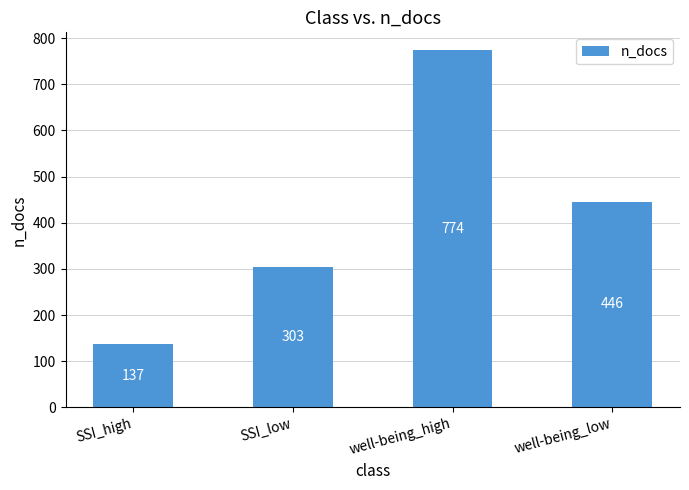

True or false: the data shows 1223 at well-being_high.

False